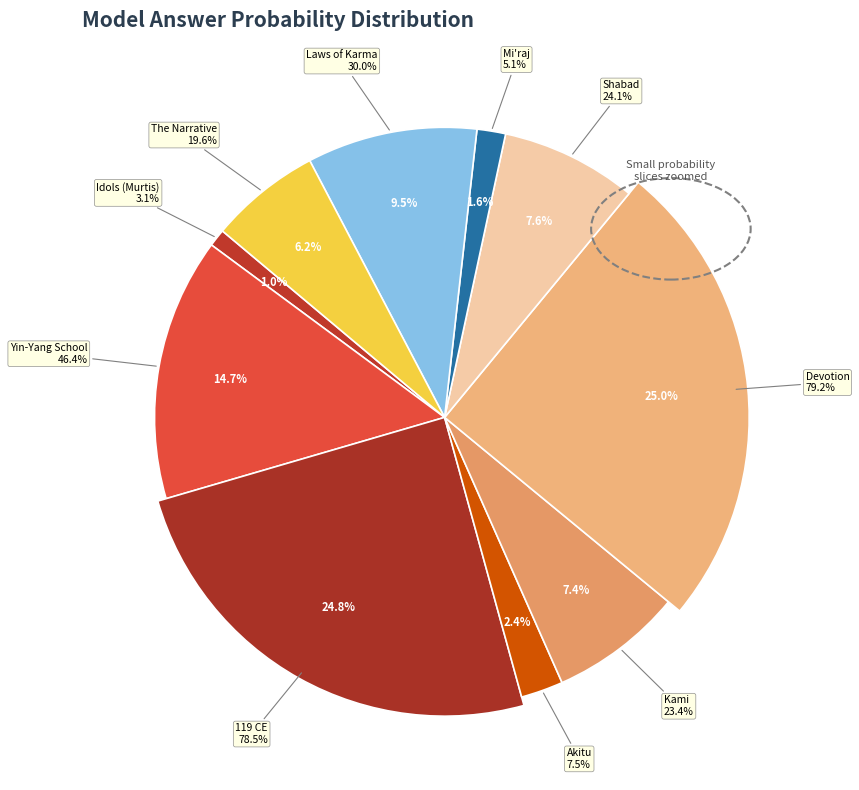

How many segments does this pie chart have?

10